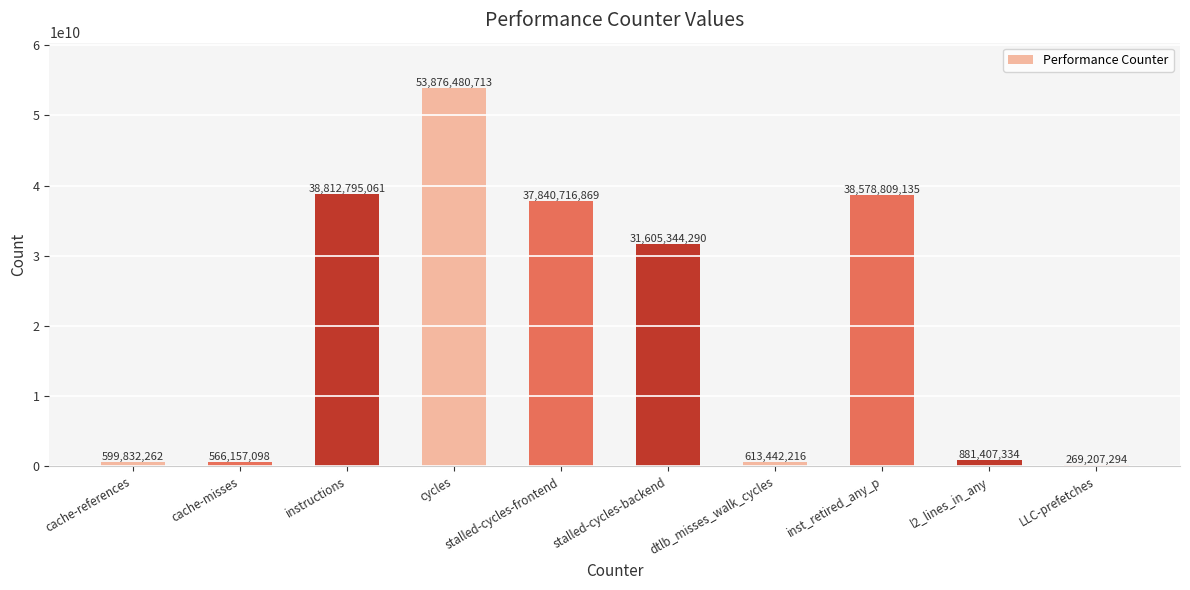

What is the greatest value displayed?

53876480713